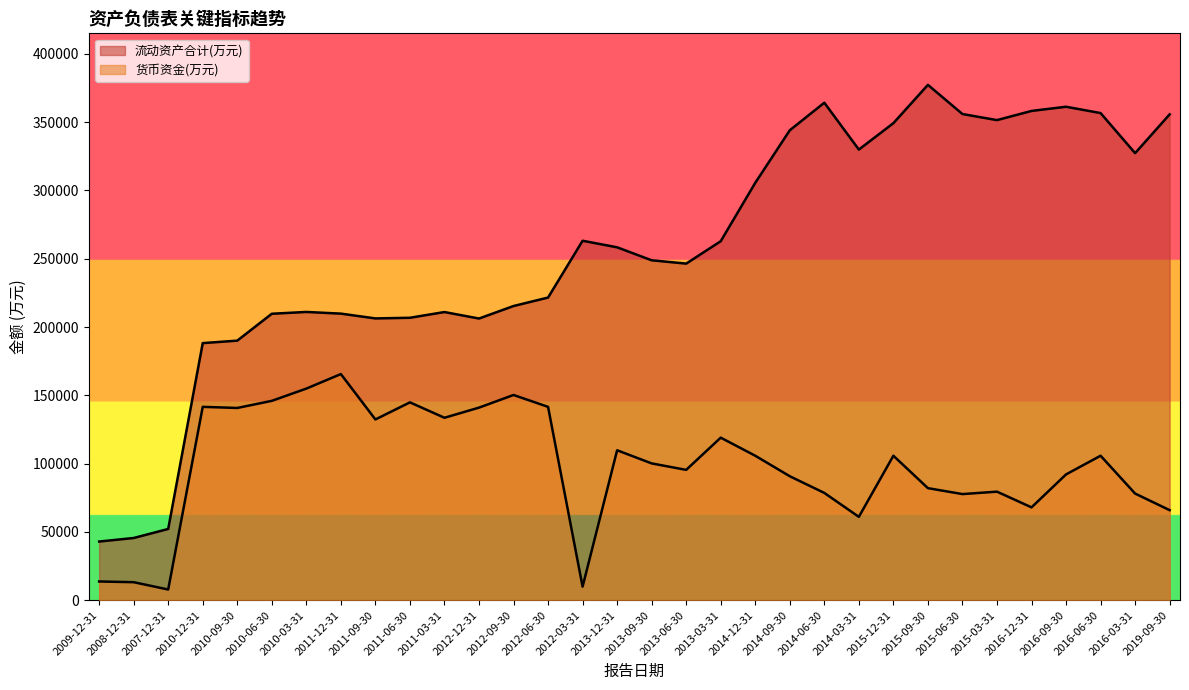

In 流动资产合计(万元), how many points are higher than both neighbors (excluding endpoints)?

6